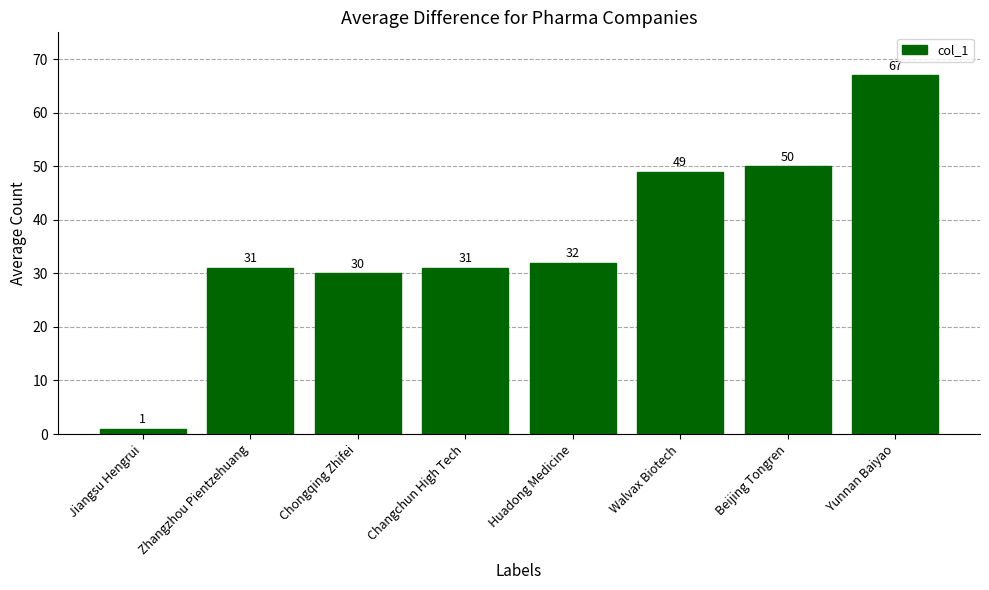

At which label is the value closest to 34?

Huadong Medicine